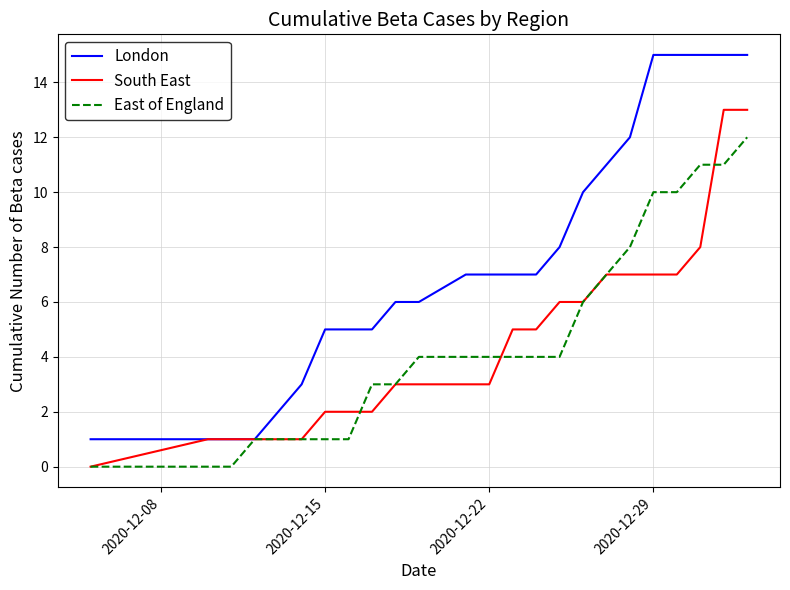

Which series has the largest total across all categories?

London